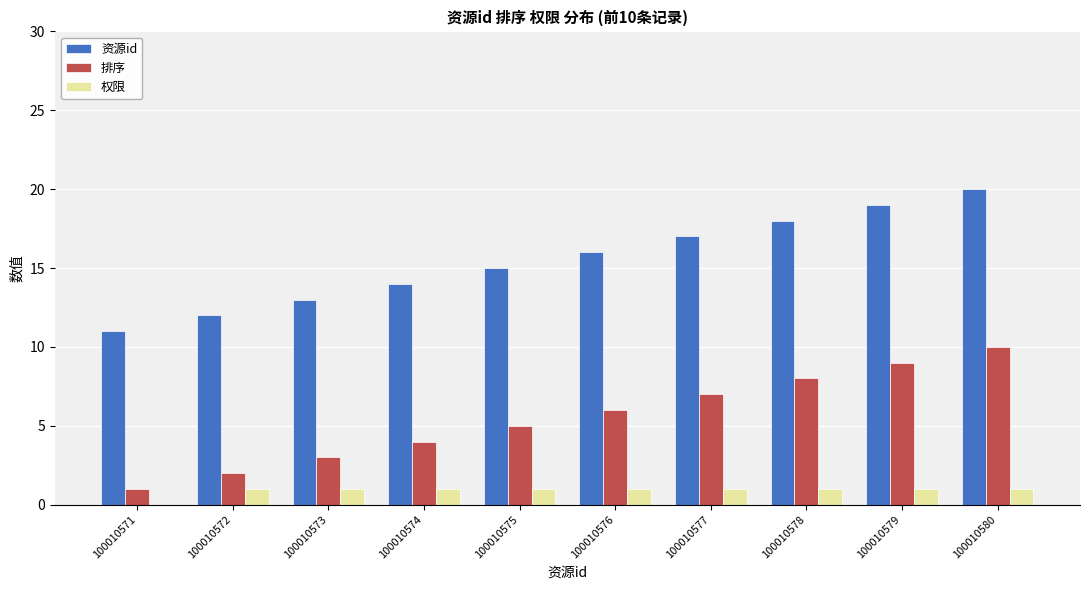

Which category has the highest value in the 排序 series?

100010580